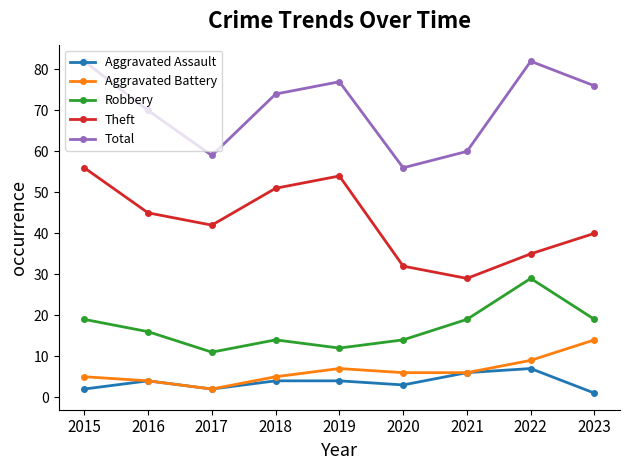

Which series changed the most between 2018 and 2021?

Theft